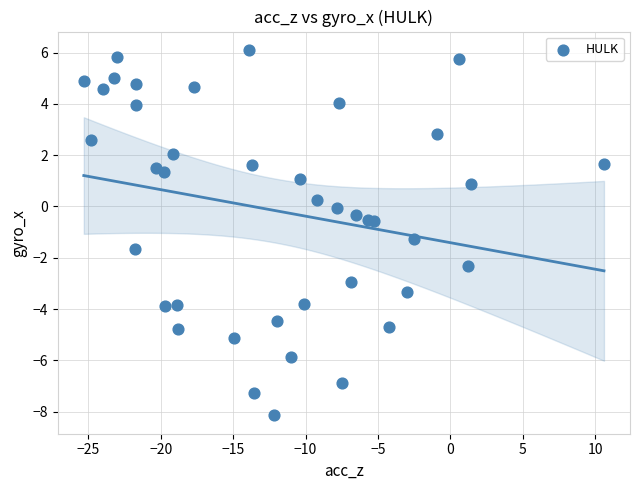

What Y value in the scatter plot is closest to -1?

-1.3